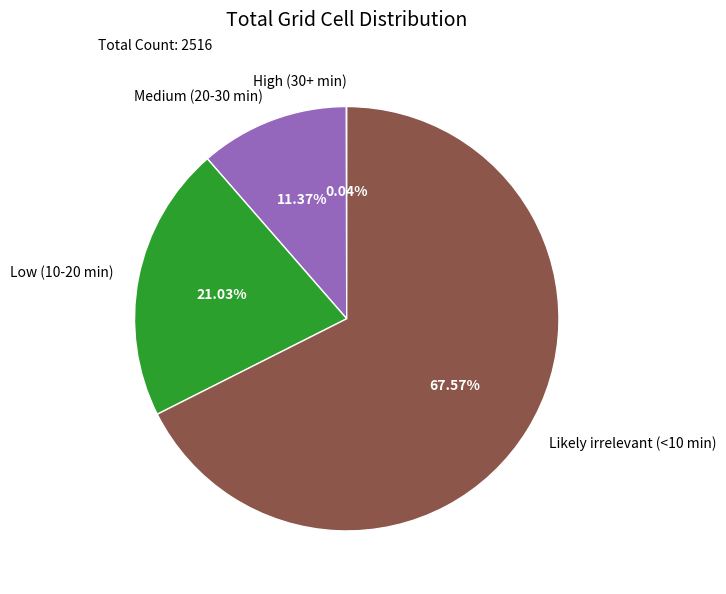

Which has a higher value, Low (10-20 min) or Medium (20-30 min)?

Low (10-20 min)